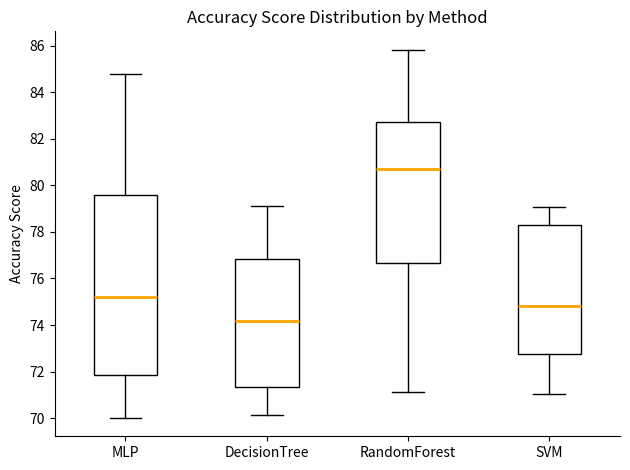

Reading left to right, transcribe this box plot: for each box, give where its median line is, the range the box spans, and where its two whiskers end, as read against the y-axis. The values are not printed on the chart, so give them approximately, as read against the axis.

MLP: median 75.2, box 71.8 to 79.6, whiskers 70.0 to 84.8
DecisionTree: median 74.2, box 71.4 to 76.8, whiskers 70.2 to 79.2
RandomForest: median 80.6, box 76.6 to 82.8, whiskers 71.2 to 85.8
SVM: median 74.8, box 72.8 to 78.4, whiskers 71.0 to 79.0